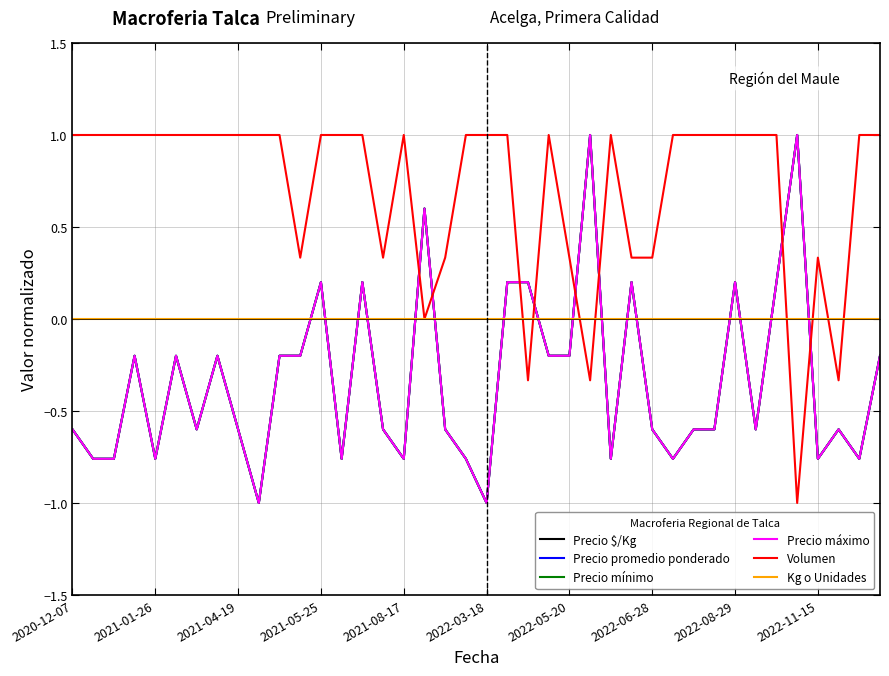

True or false: Precio promedio ponderado and Precio máximo intersect in this chart.

False